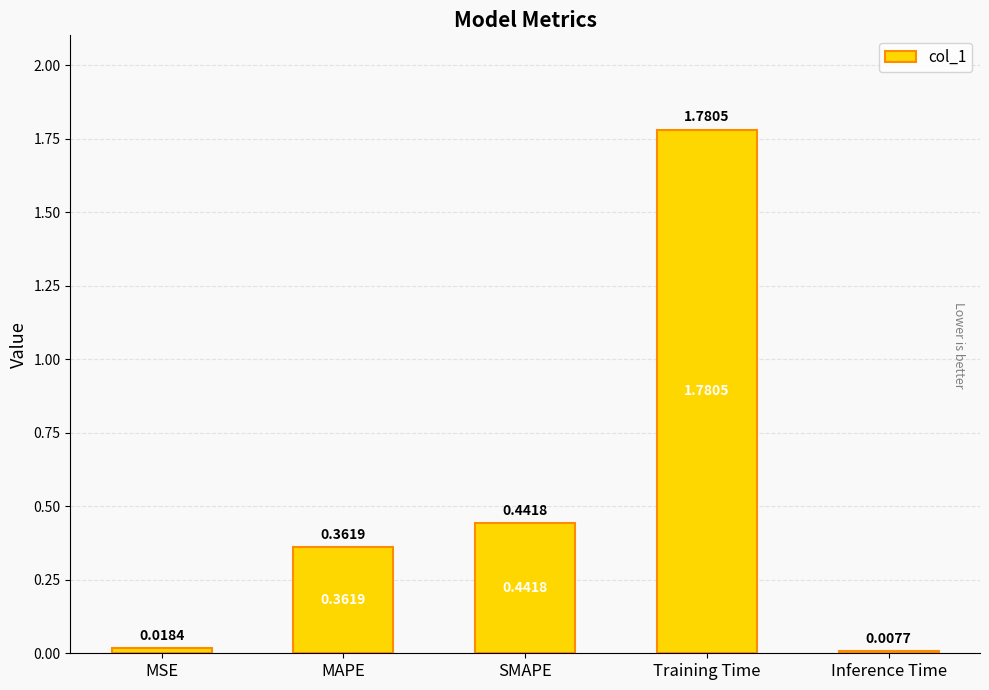

Between MSE and SMAPE, which is larger?

SMAPE